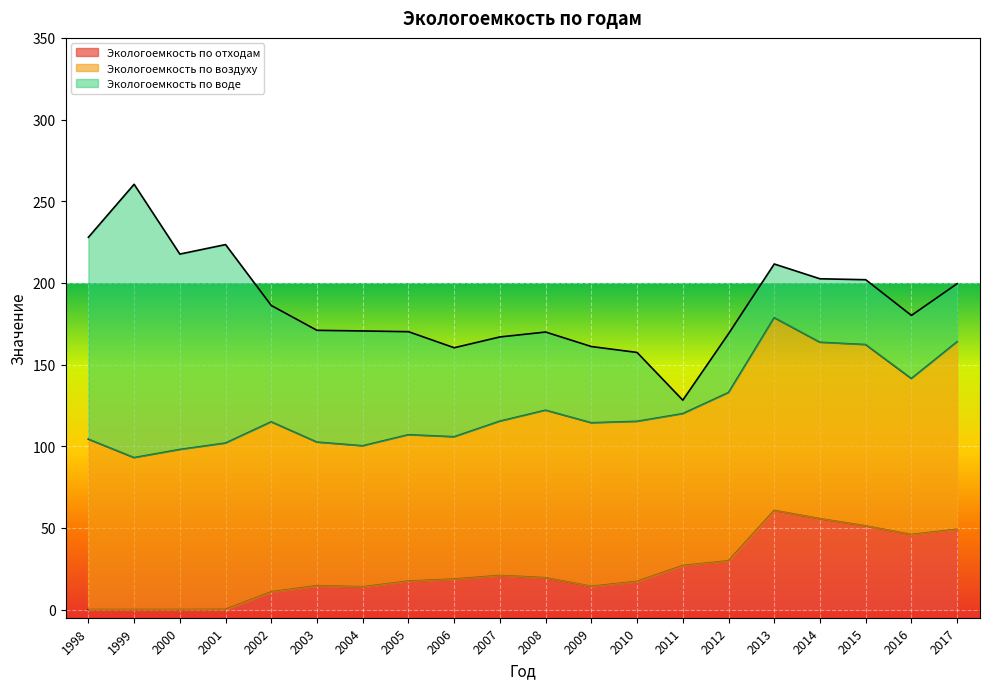

Rank the series by their maximum value, from highest to lowest.

Экологоемкость по воде, Экологоемкость по воздуху, Экологоемкость по отходам